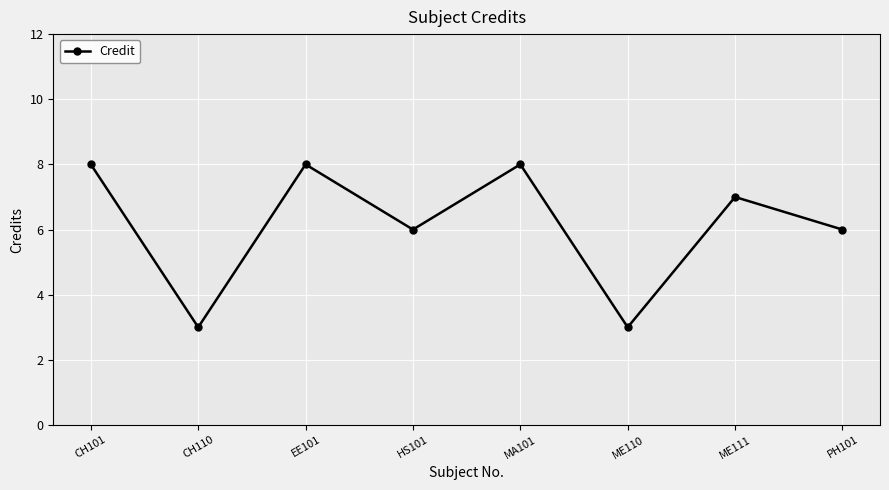

Is it true that the value at EE101 is 4?

False